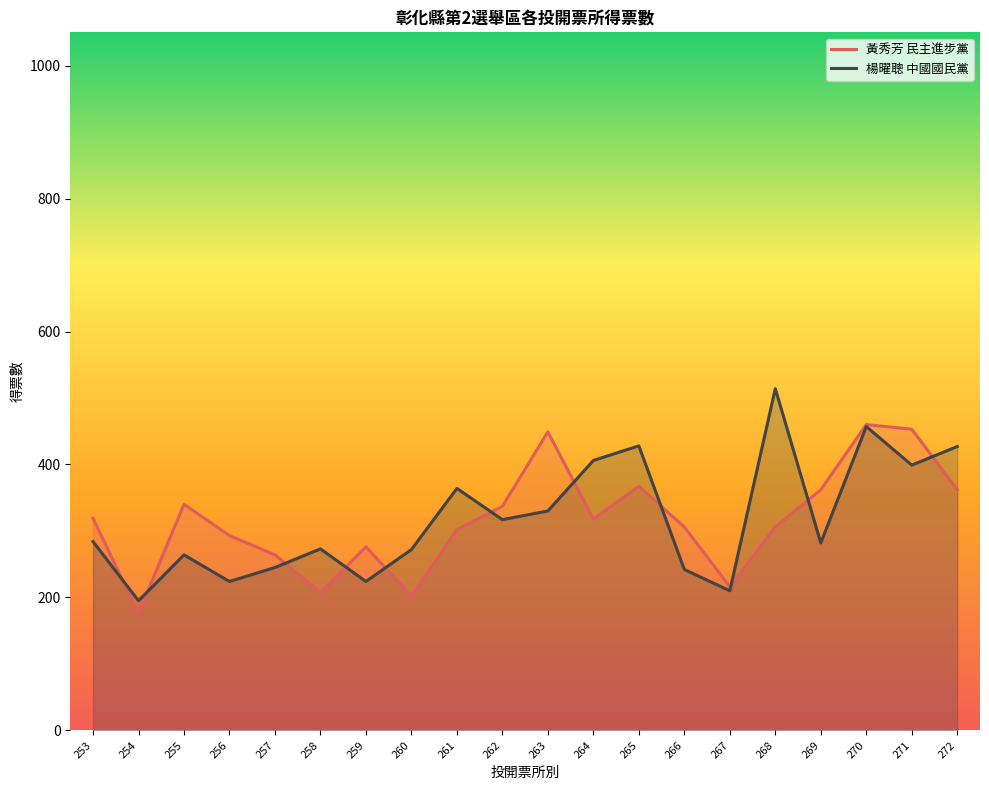

What is the sum of the 黃秀芳 民主進步黨 values at 254 and 269?

538